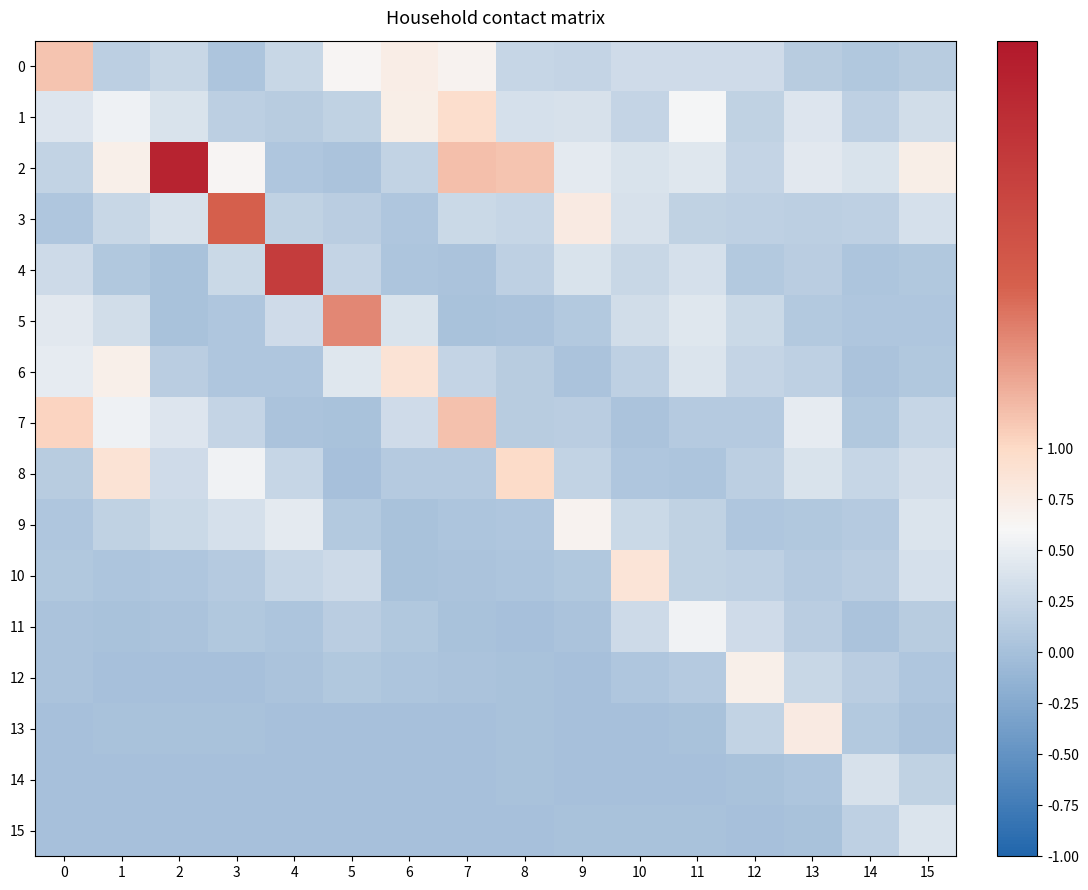

Which has a higher value, 7 or 8?

7